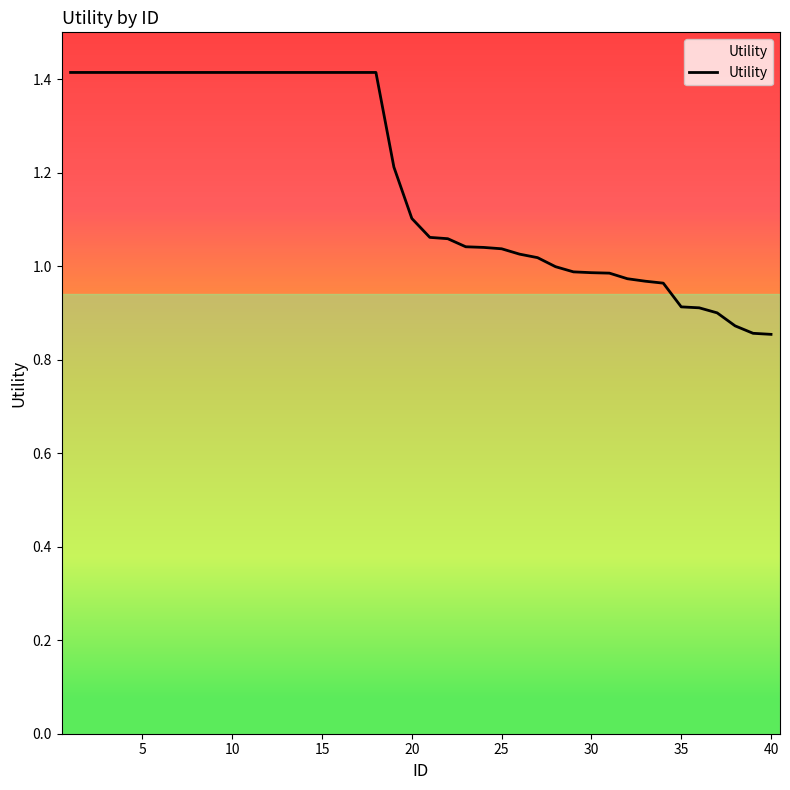

What is the difference between the maximum and minimum values?

0.6